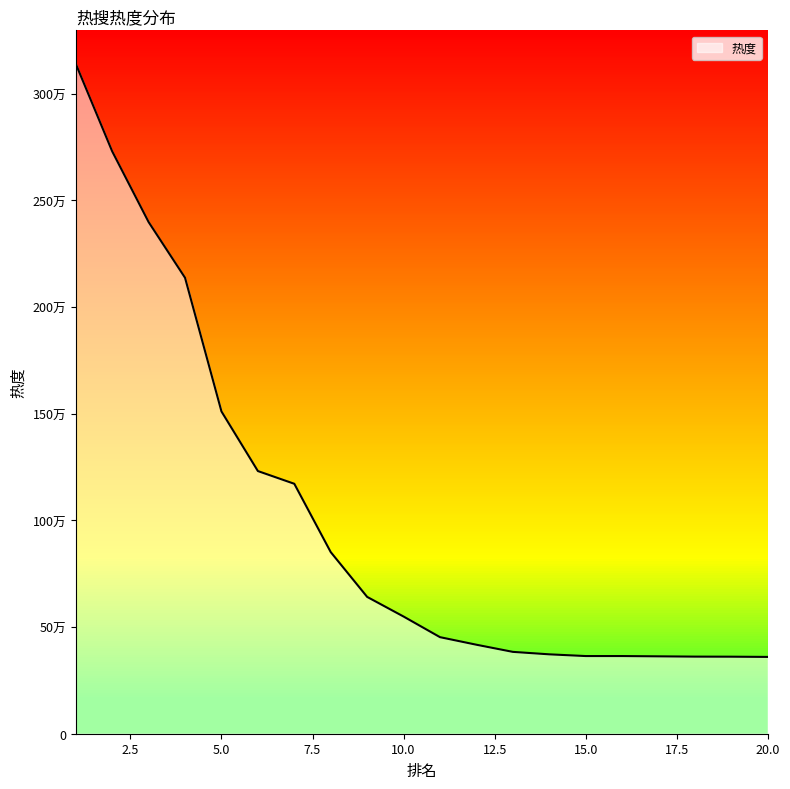

Does the chart display data point markers on the line(s)?

No